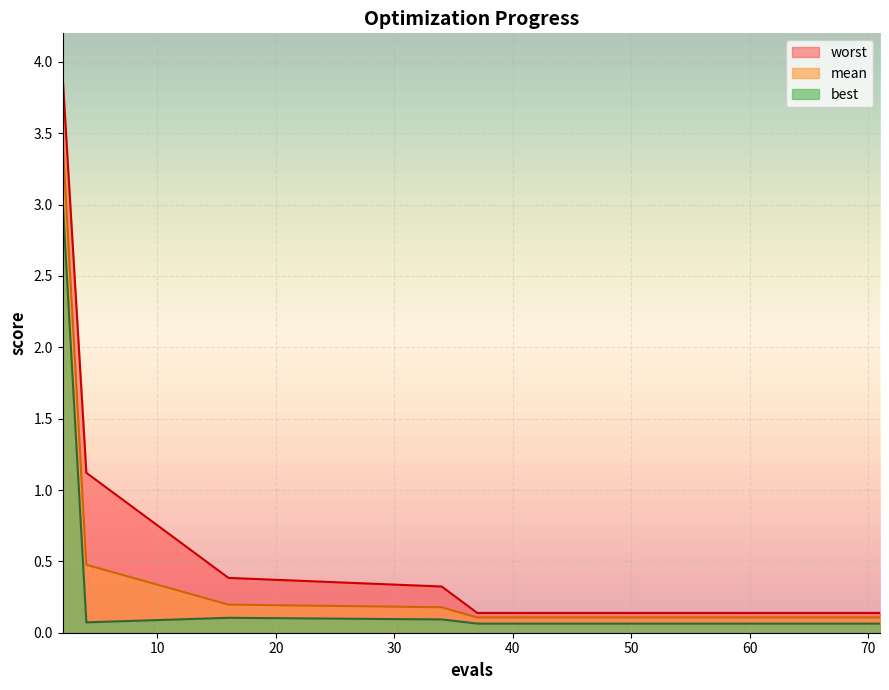

Count the number of data series in this chart.

3